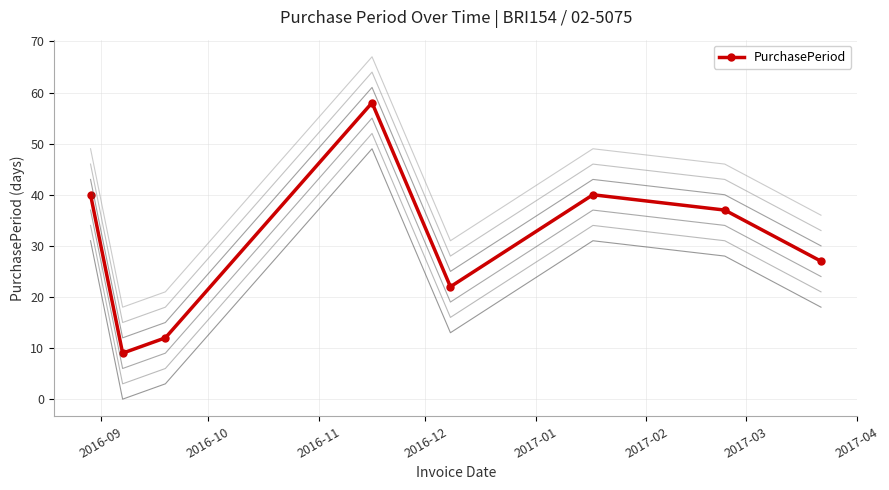

Count the number of categories in the chart.

8